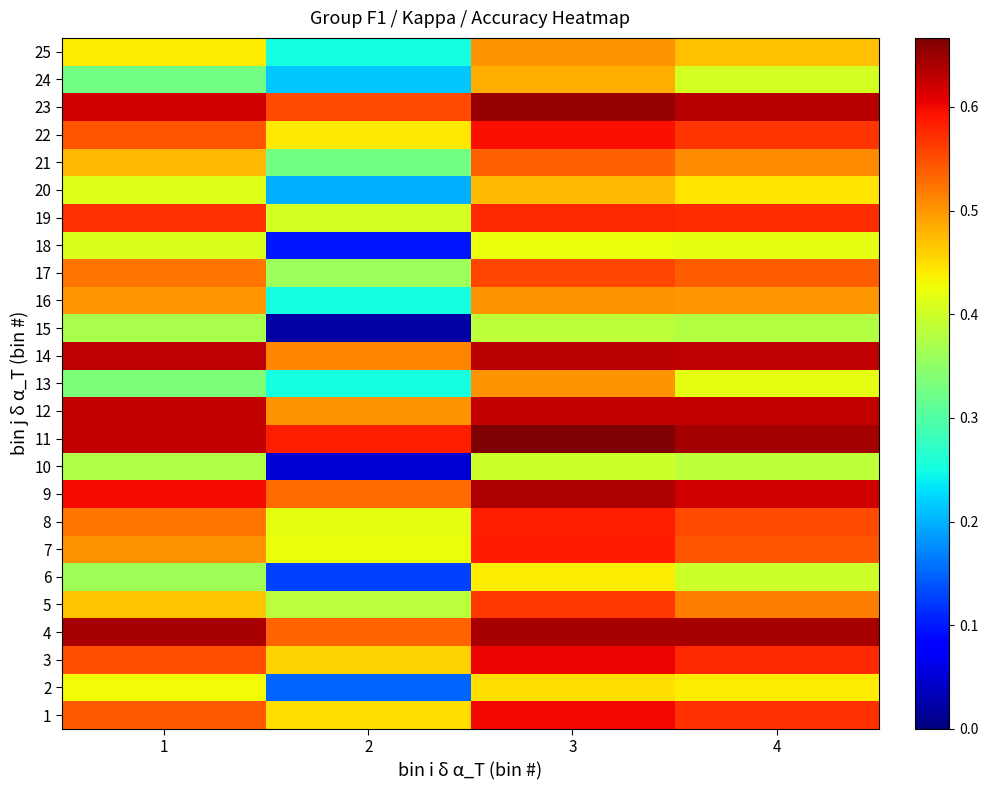

At how many categories does at least one series exceed 0?

4